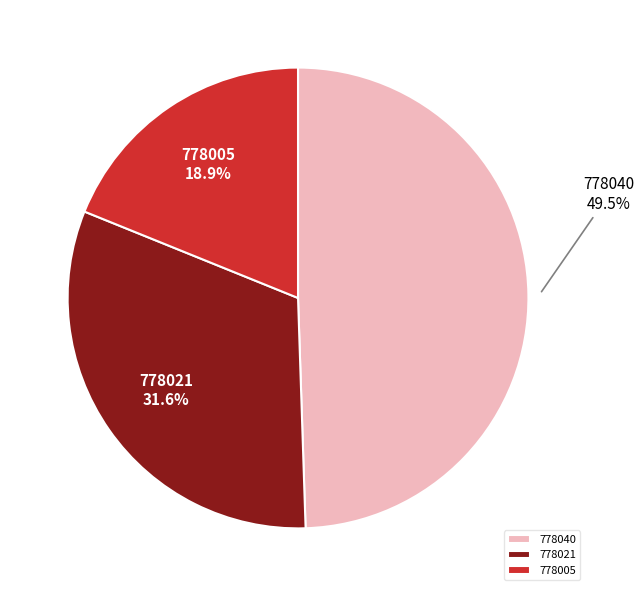

True or false: 778005 accounts for 19% of the total.

True